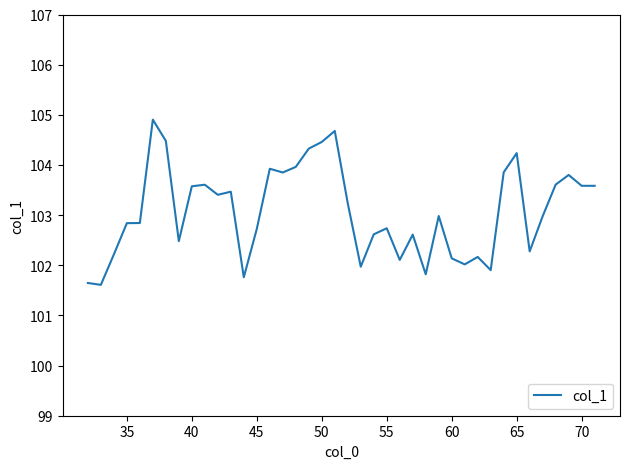

What is the maximum value shown in the chart?

104.9